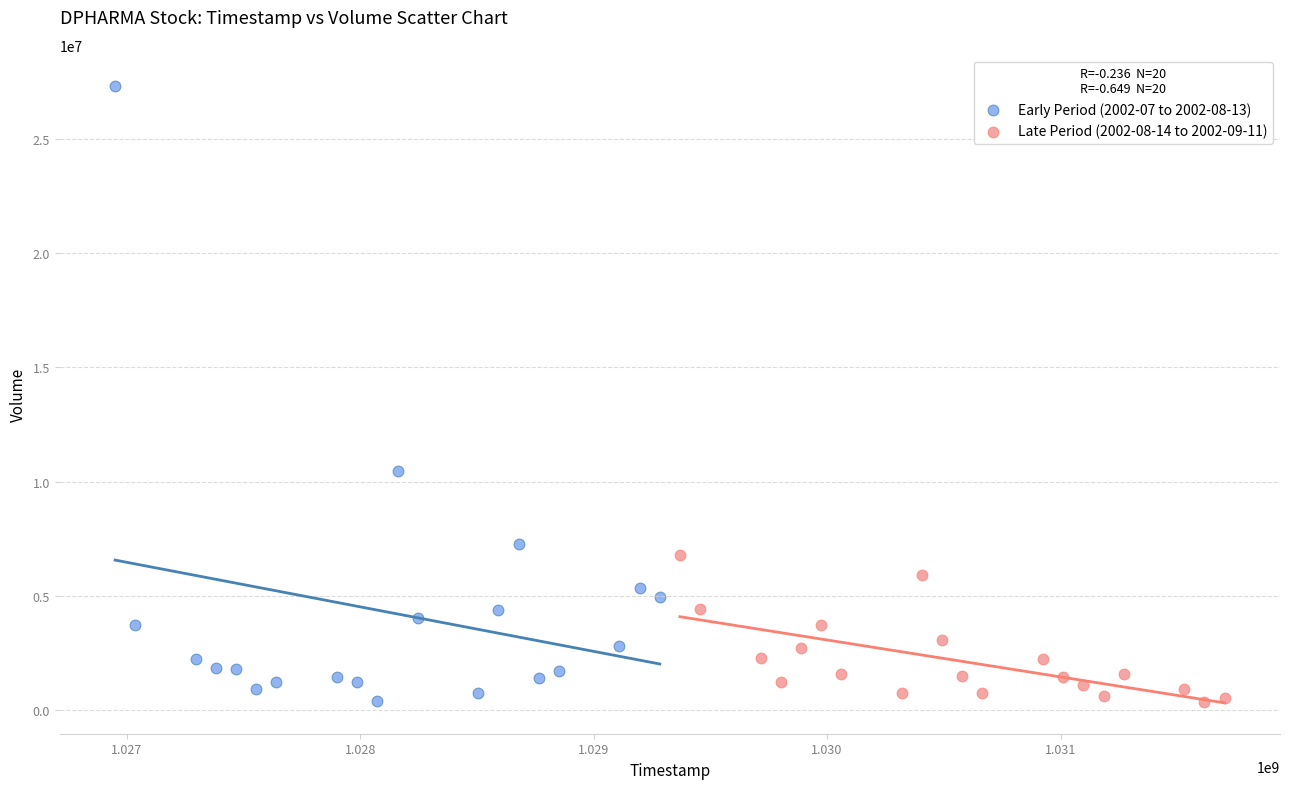

Which series has the widest spread of Y values?

Early Period (2002-07 to 2002-08-13)